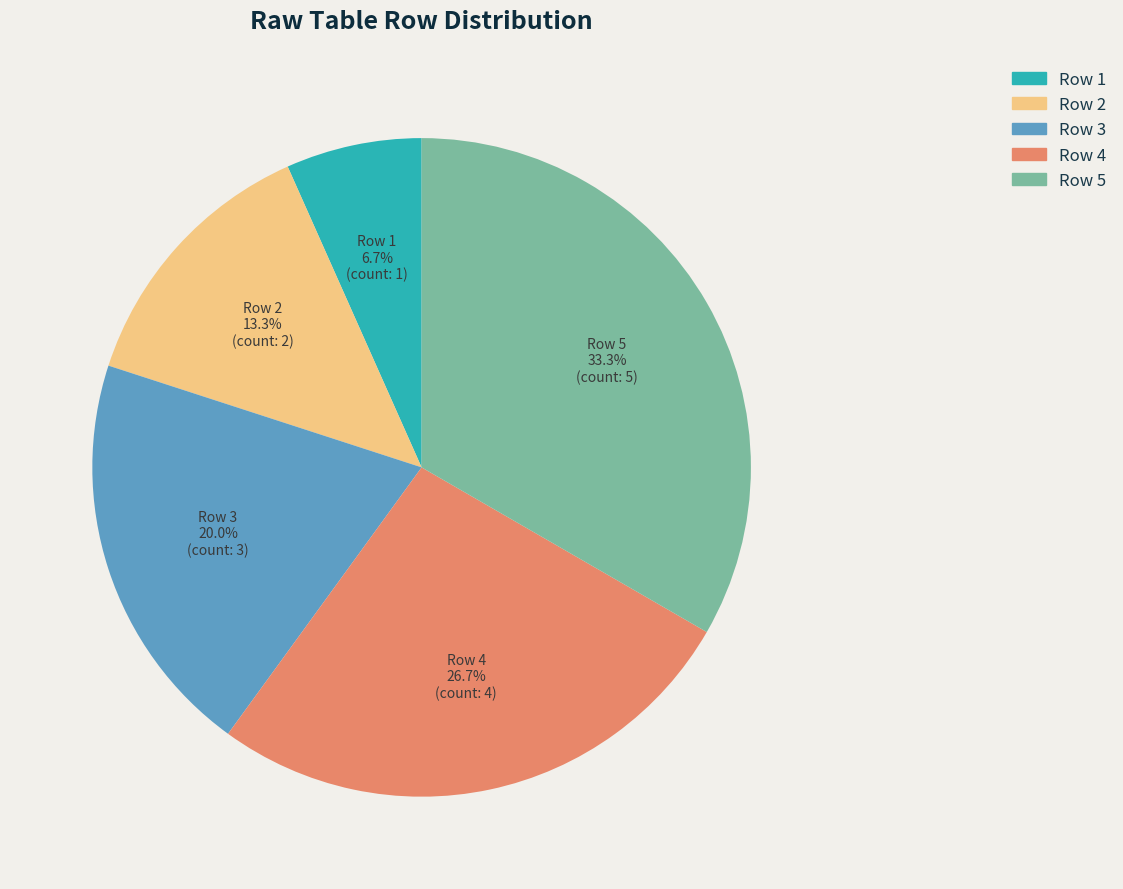

Is Row 3 the majority of the pie?

No